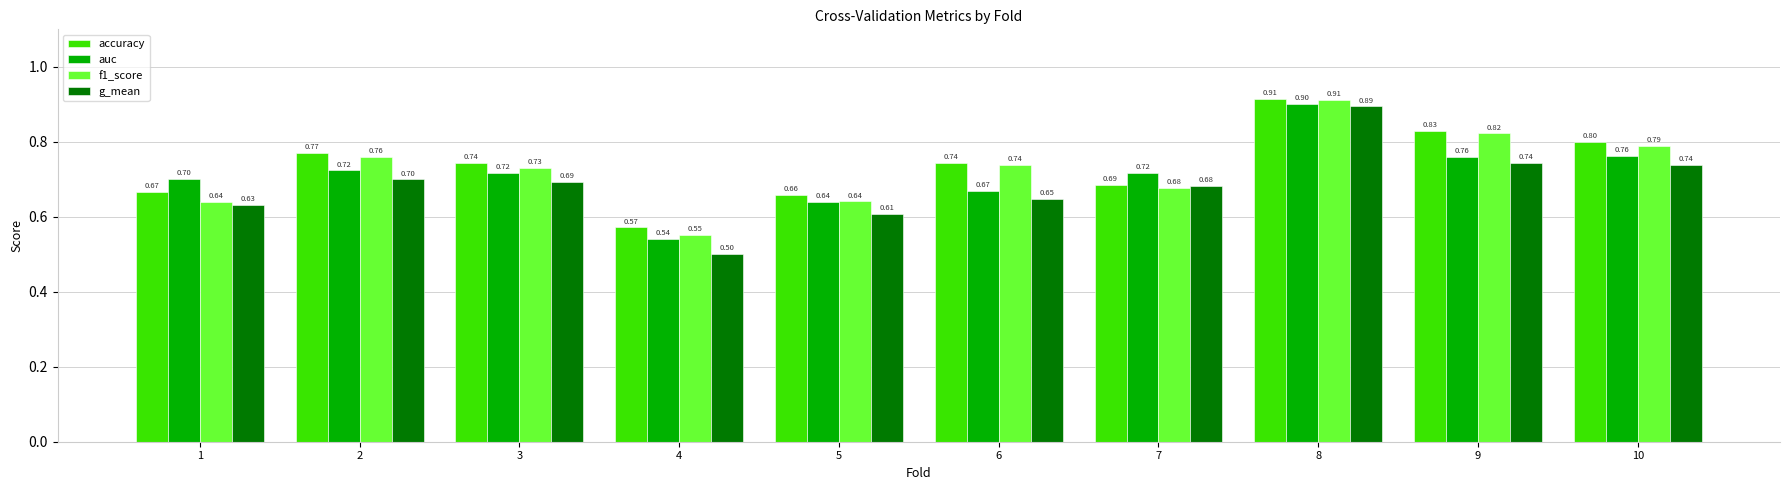

What is the sum of all accuracy values?

7.4